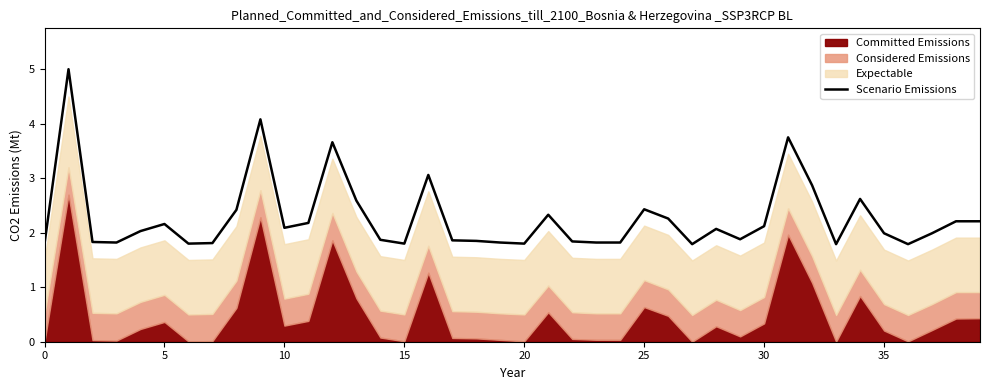

How many lines are shown in the chart?

1